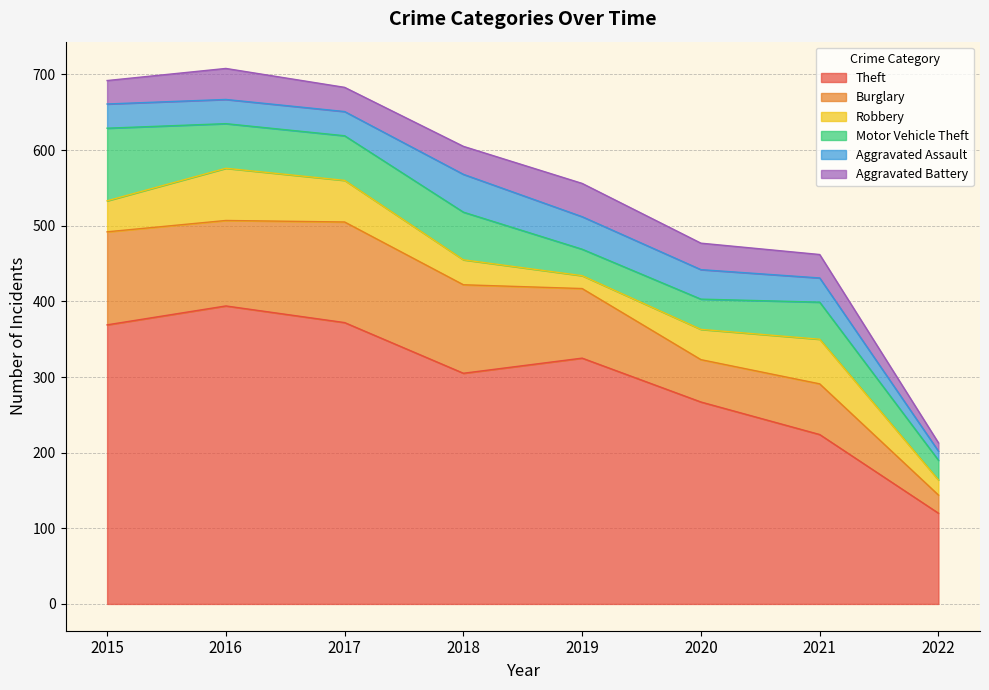

What is the spread (max minus min) of values at 2018?

272